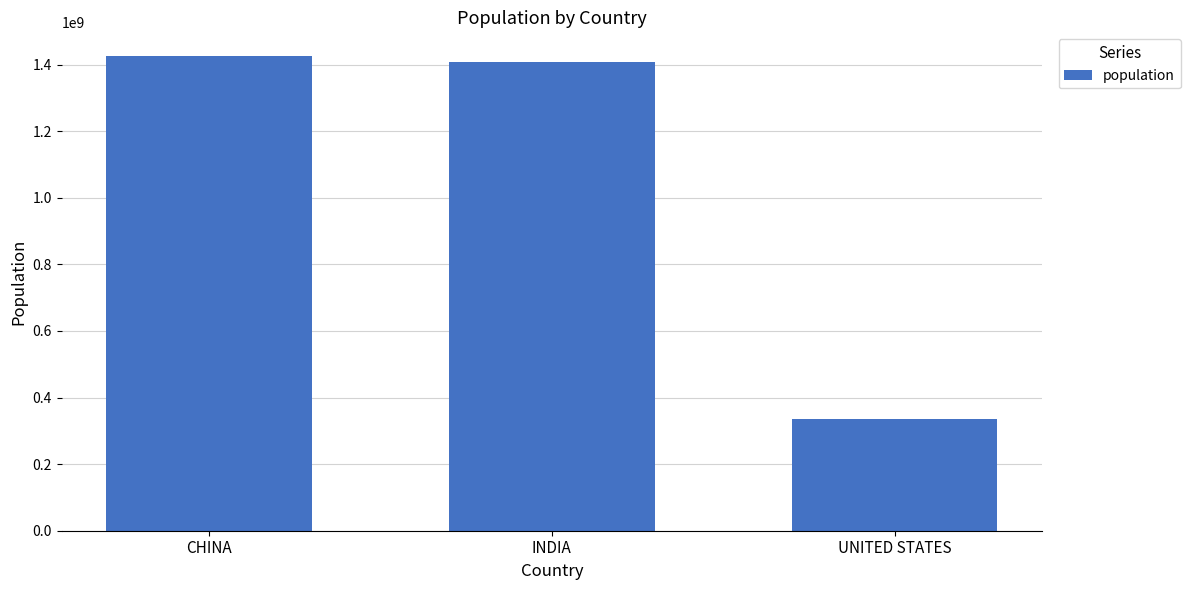

What is the maximum value shown in the chart?

1425893464